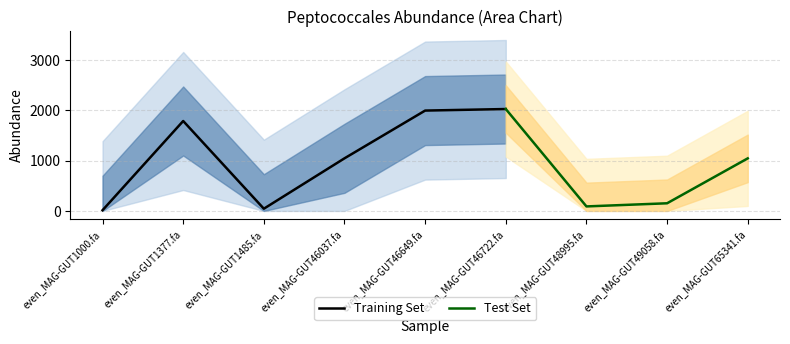

What is the label of the 6th point from the right?

even_MAG-GUT46037.fa